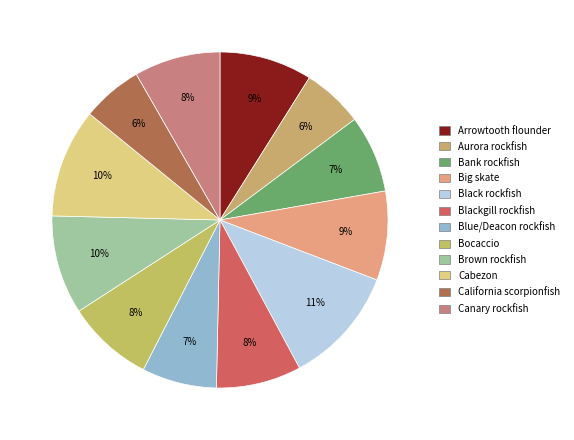

To the nearest percent, what percentage of the pie is Brown rockfish?

10%